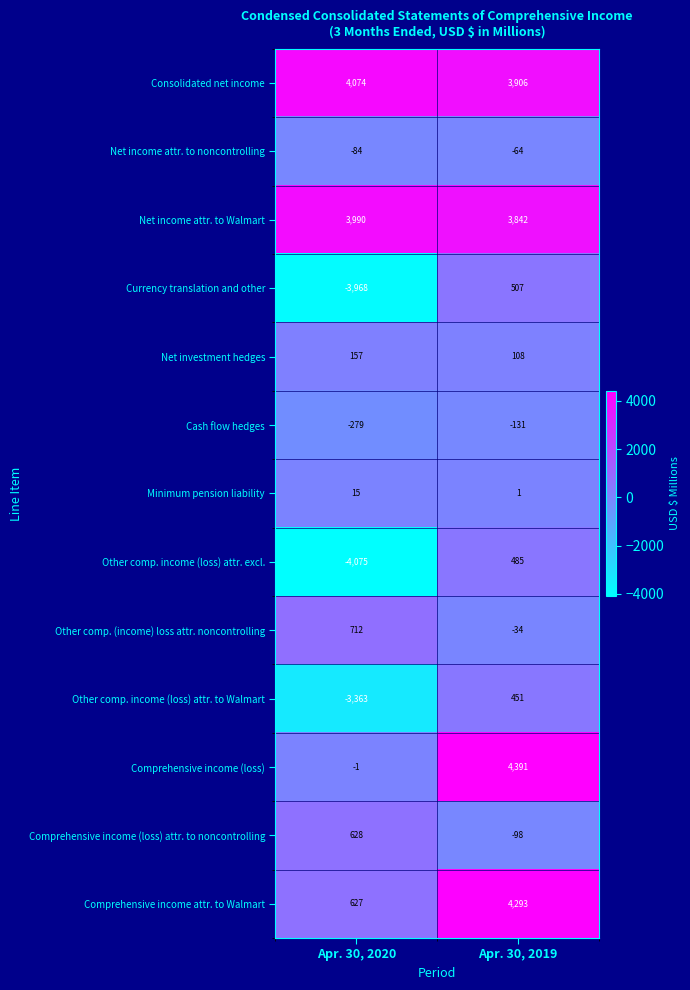

What is the approximate value of Net income attr. to noncontrolling at Apr. 30, 2019?

-64